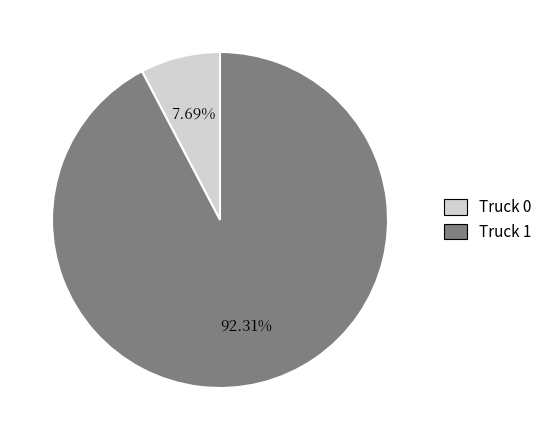

What is the largest slice in the pie chart?

Truck 1